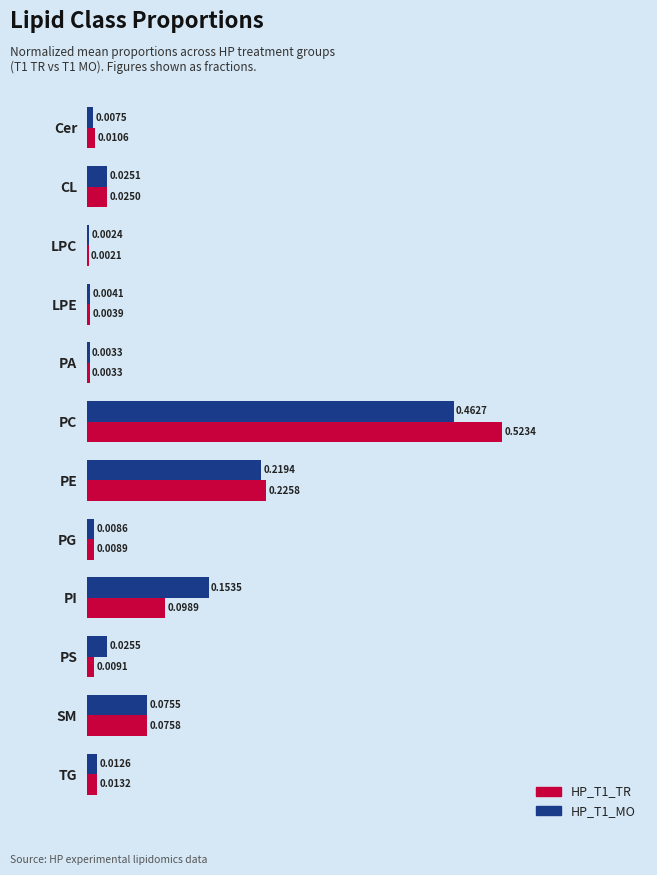

Between PC and PS, which series saw the biggest shift?

HP_T1_TR